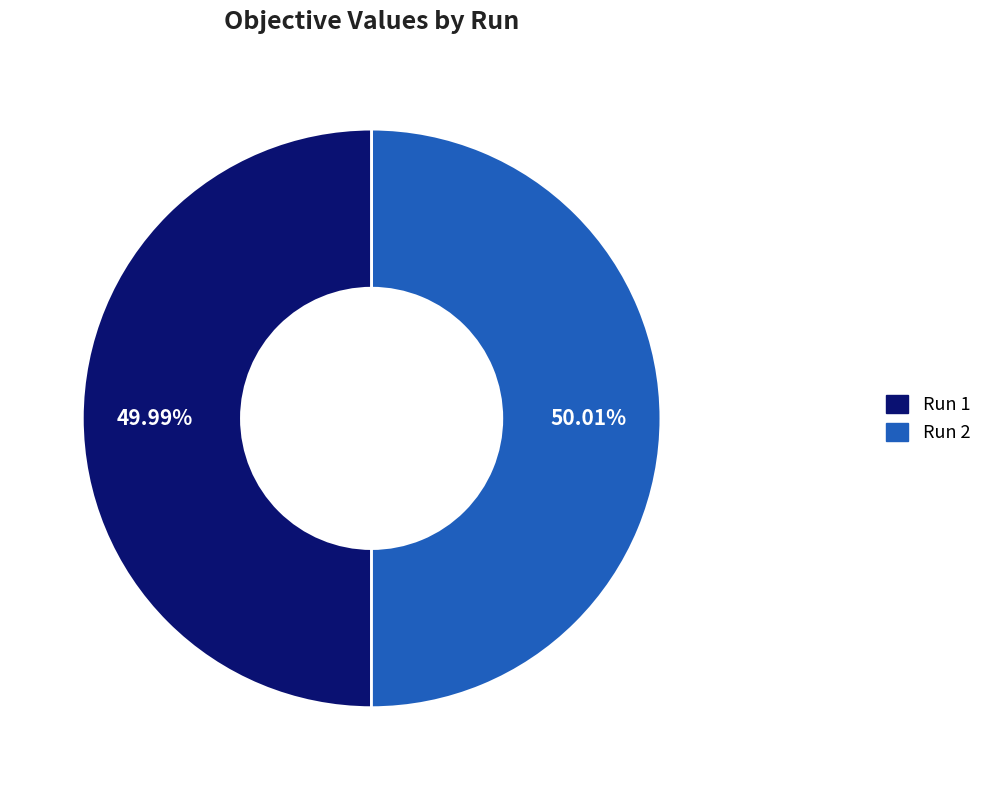

Is there a majority slice in this chart?

Yes